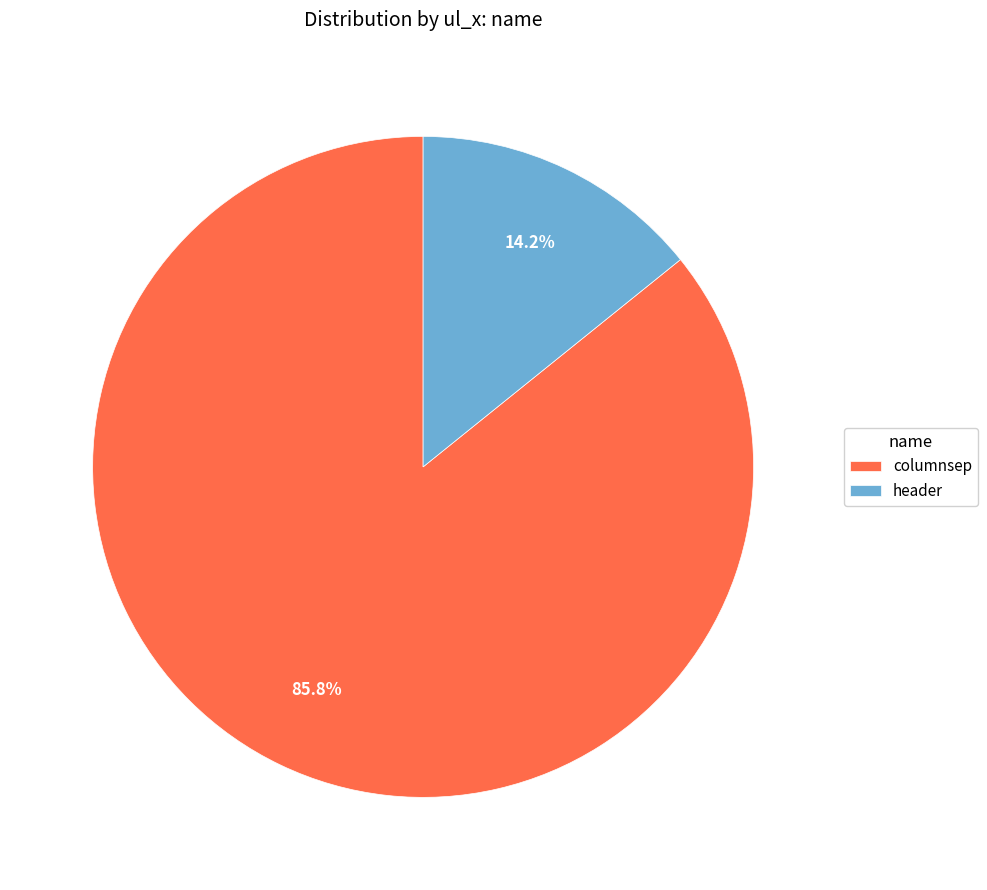

Rank the categories by value from lowest to highest.

header, columnsep